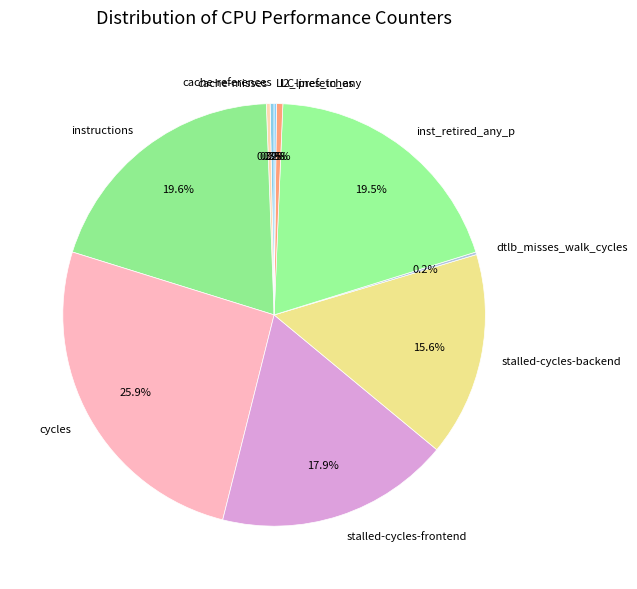

What is the ratio of the value at cycles to the value at stalled-cycles-backend?

1.7